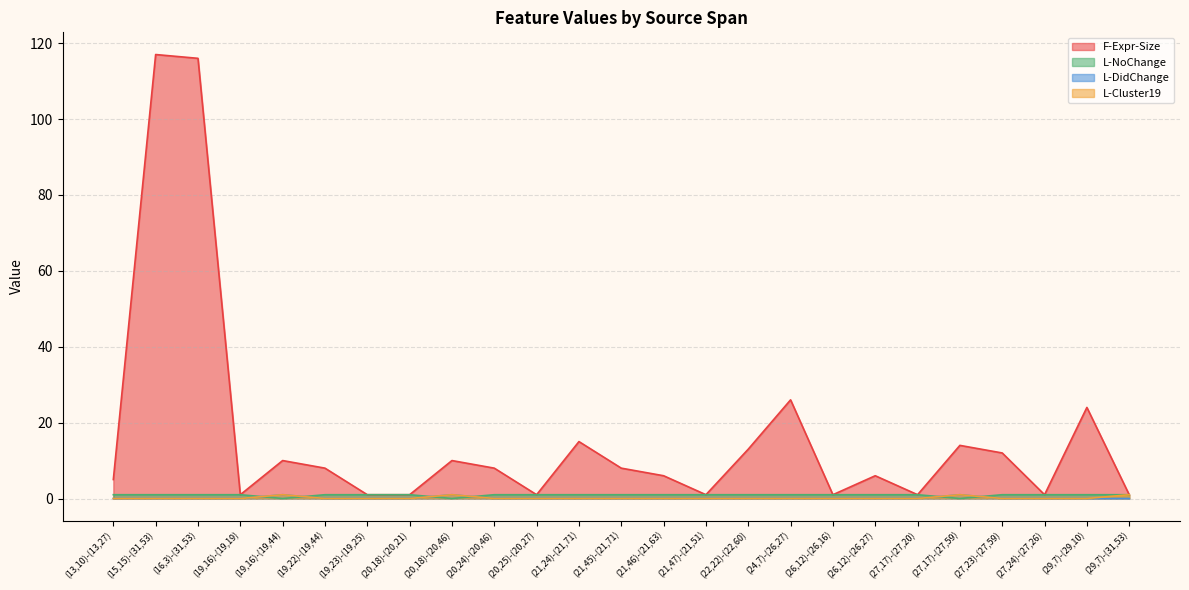

List the labels in order of L-DidChange value, smallest first.

(13,10)-(13,27), (15,15)-(31,53), (16,3)-(31,53), (19,16)-(19,19), (19,22)-(19,44), (19,23)-(19,25), (20,18)-(20,21), (20,24)-(20,46), (20,25)-(20,27), (21,24)-(21,71), (21,45)-(21,71), (21,46)-(21,63), (21,47)-(21,51), (22,22)-(22,60), (24,7)-(26,27), (26,12)-(26,16), (26,12)-(26,27), (27,17)-(27,20), (27,23)-(27,59), (27,24)-(27,26), (29,7)-(29,10), (29,7)-(31,53), (19,16)-(19,44), (20,18)-(20,46), (27,17)-(27,59)